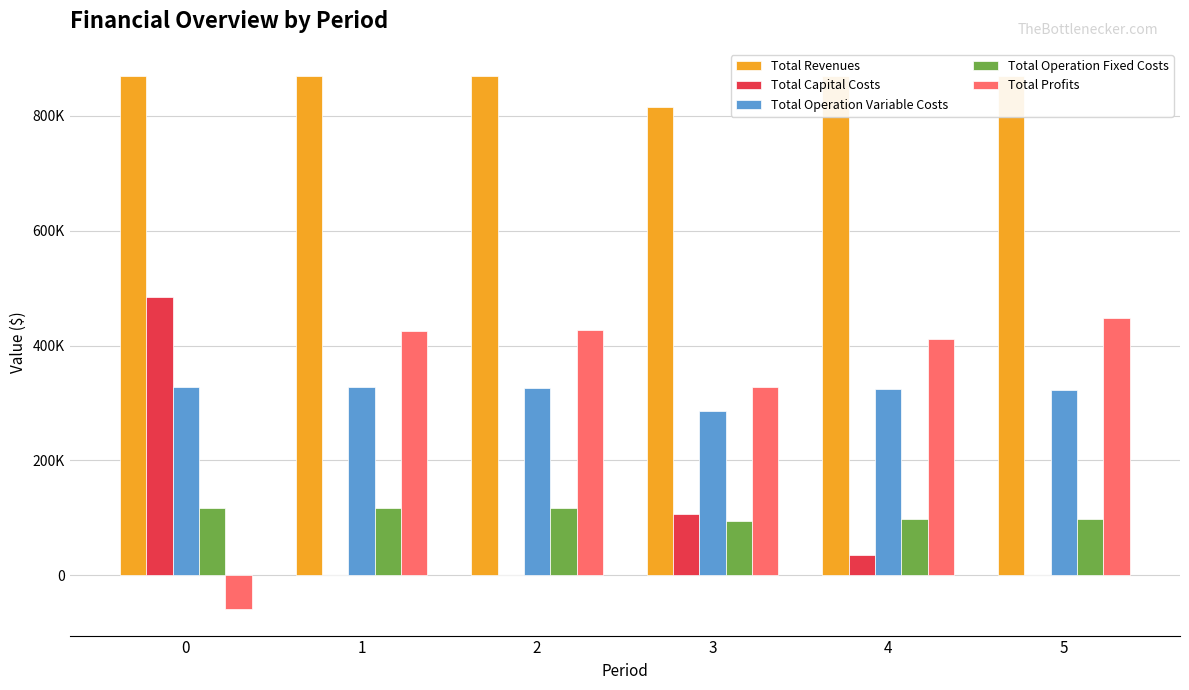

What is the sum of all Total Capital Costs values?

626048.0